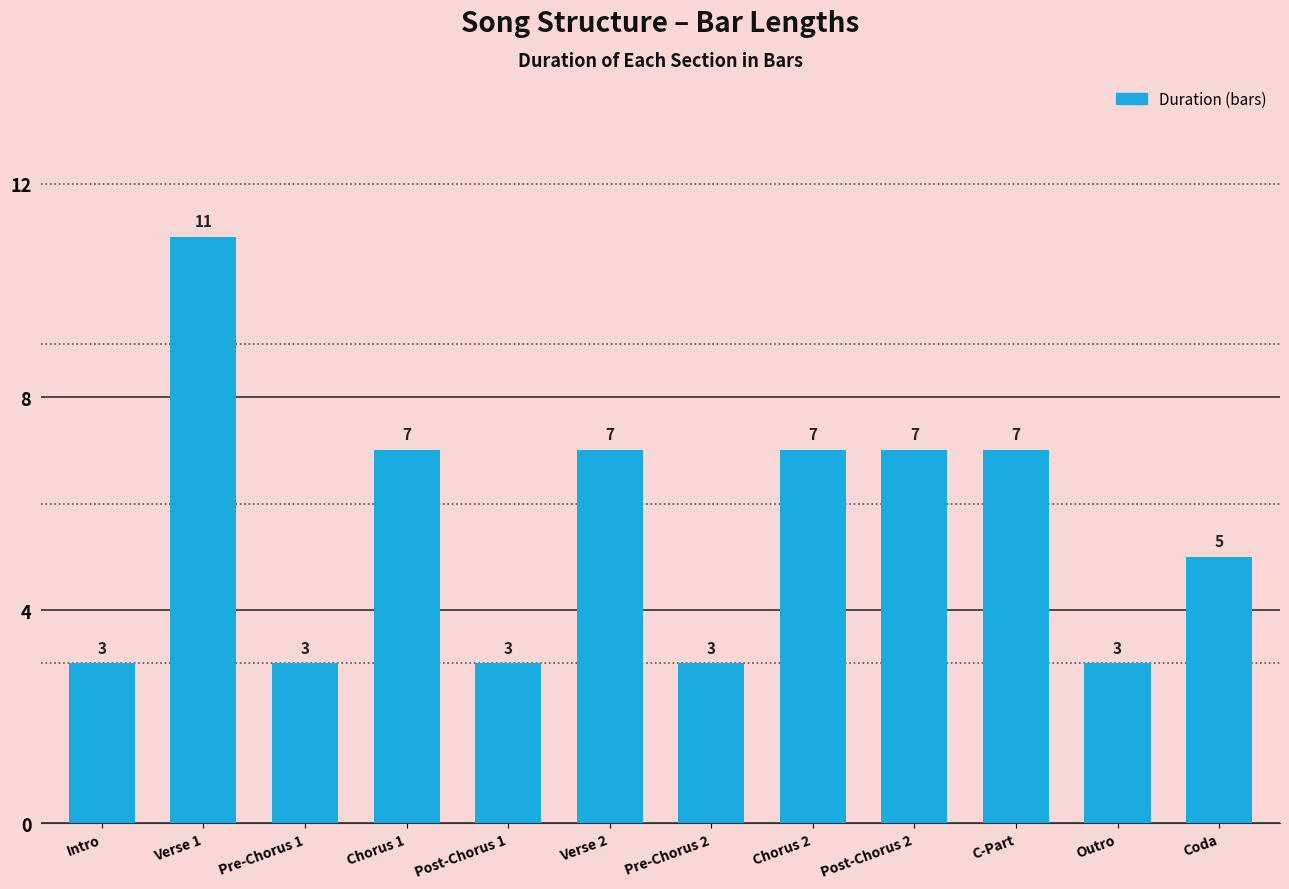

Approximately how many times larger is the value at Post-Chorus 1 compared to Verse 2?

0.4